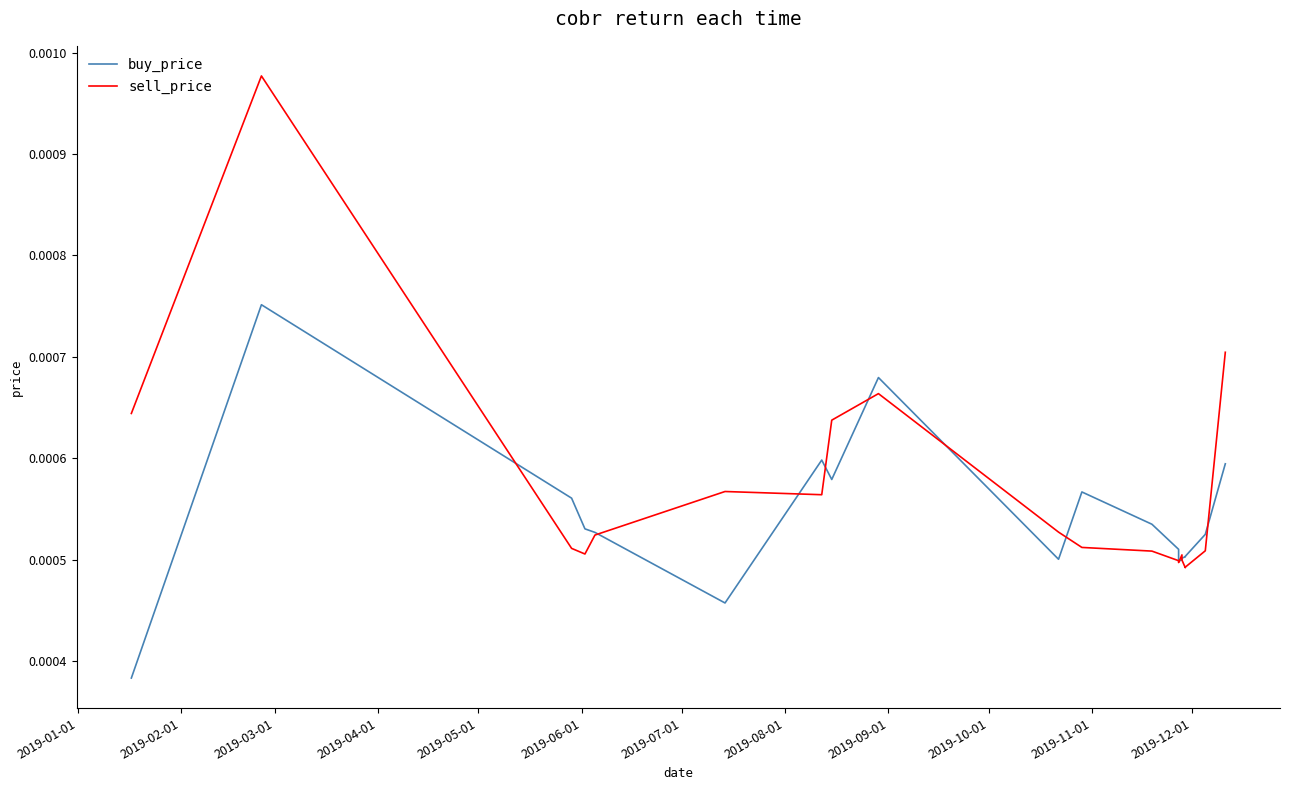

Which series has the largest total across all categories?

sell_price